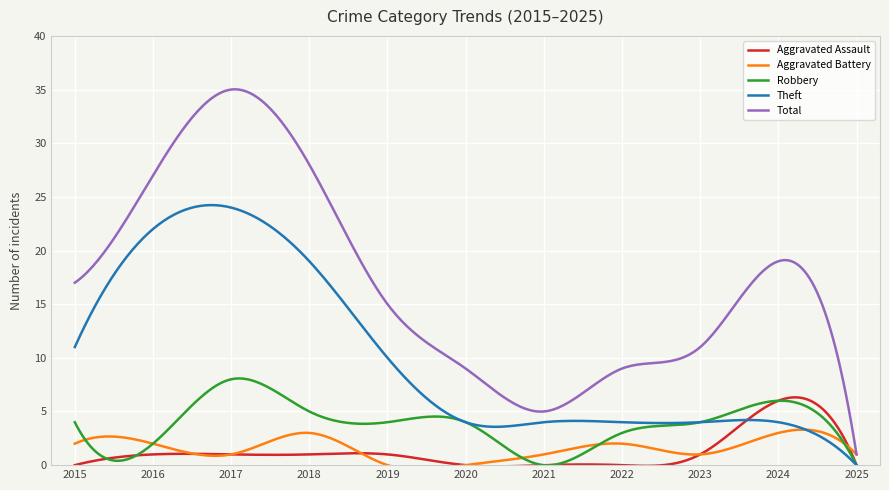

What is the average value of the Robbery series?

3.8